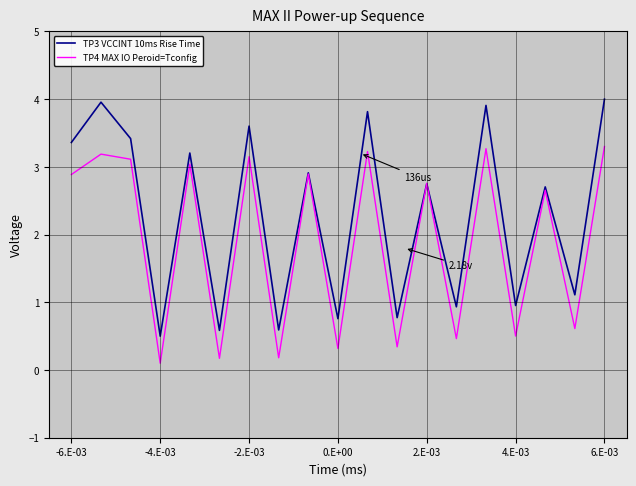

Which series has the largest total across all categories?

TP3 VCCINT 10ms Rise Time